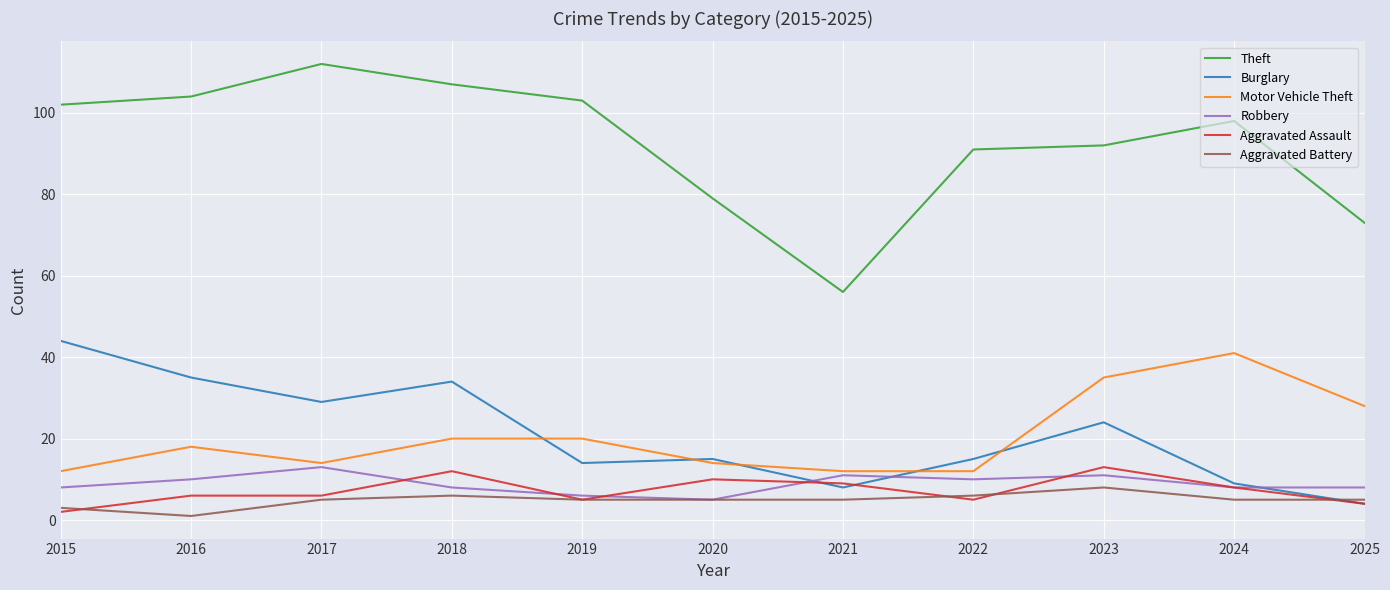

True or false: Motor Vehicle Theft and Theft intersect in this chart.

False